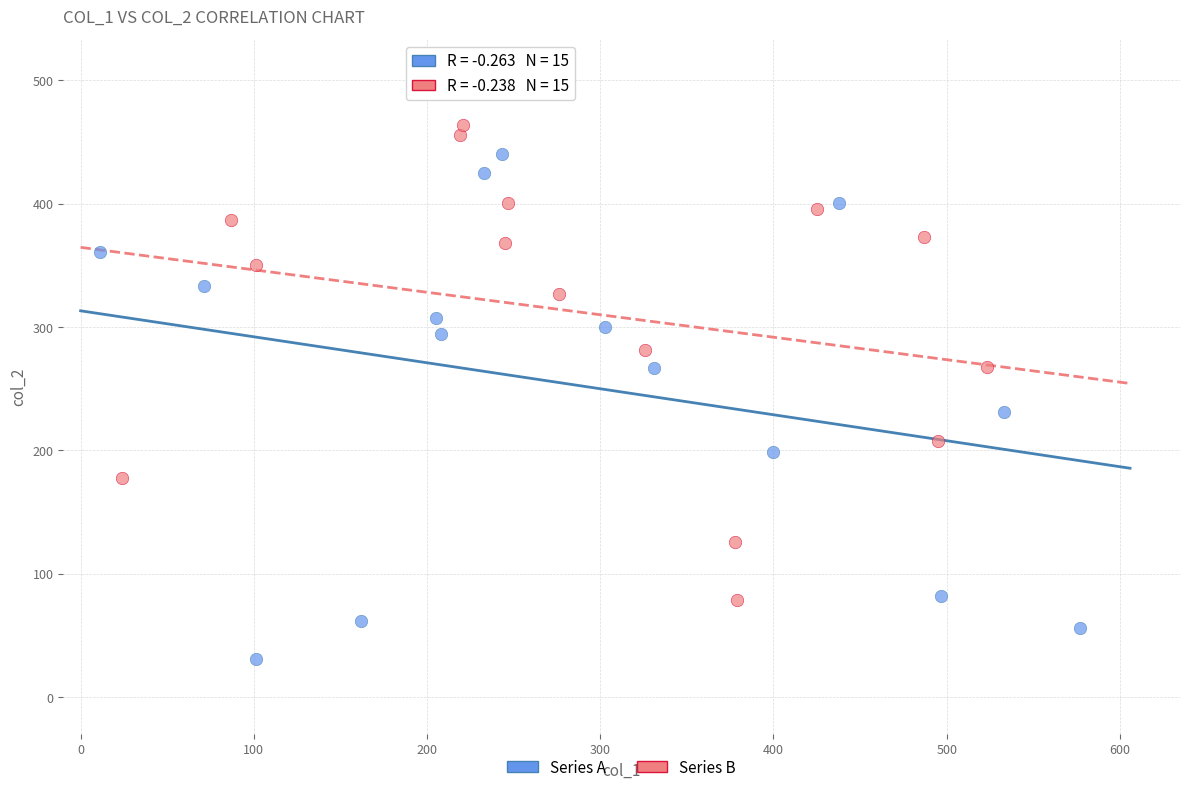

What are all the series names shown in the legend?

Series A, Series B